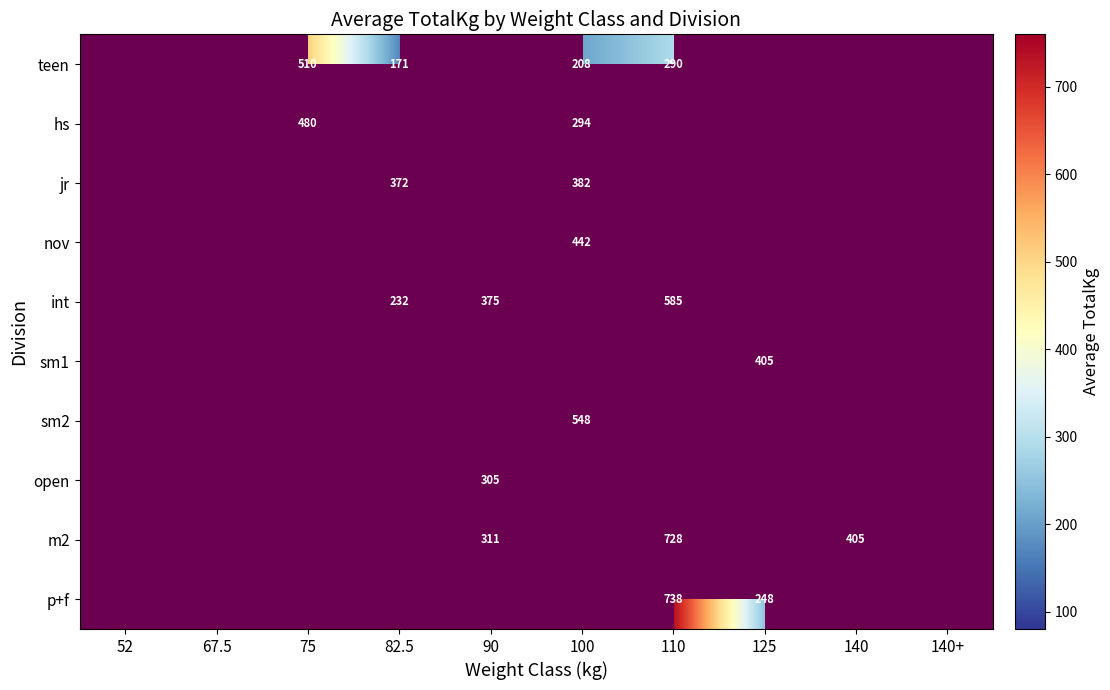

What is the minimum value shown in the chart?

171.2